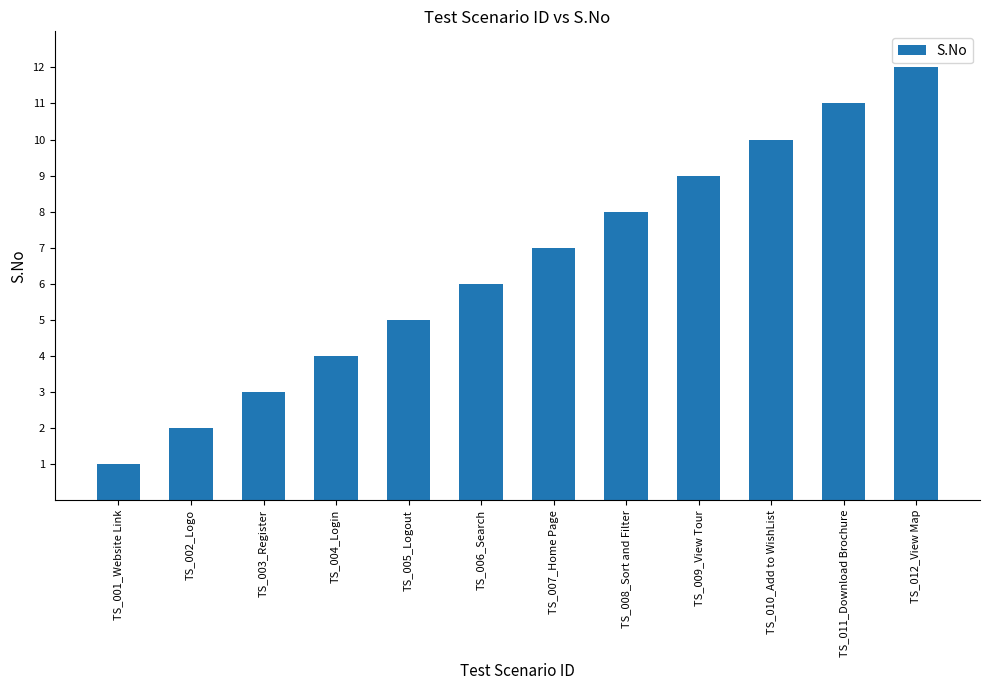

At which category does the chart reach its peak across all series?

TS_012_View Map